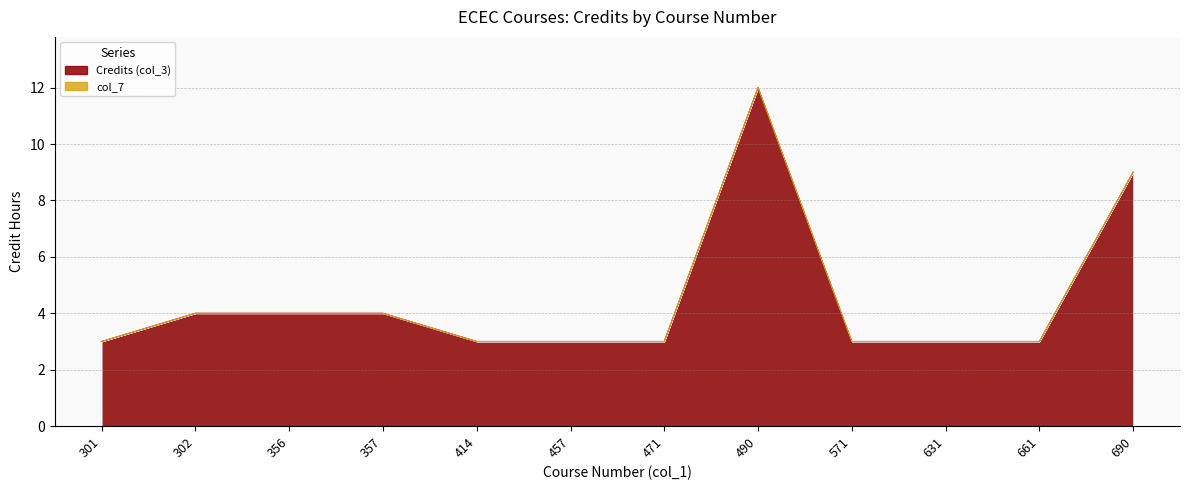

At which label is the value closest to 7?

690